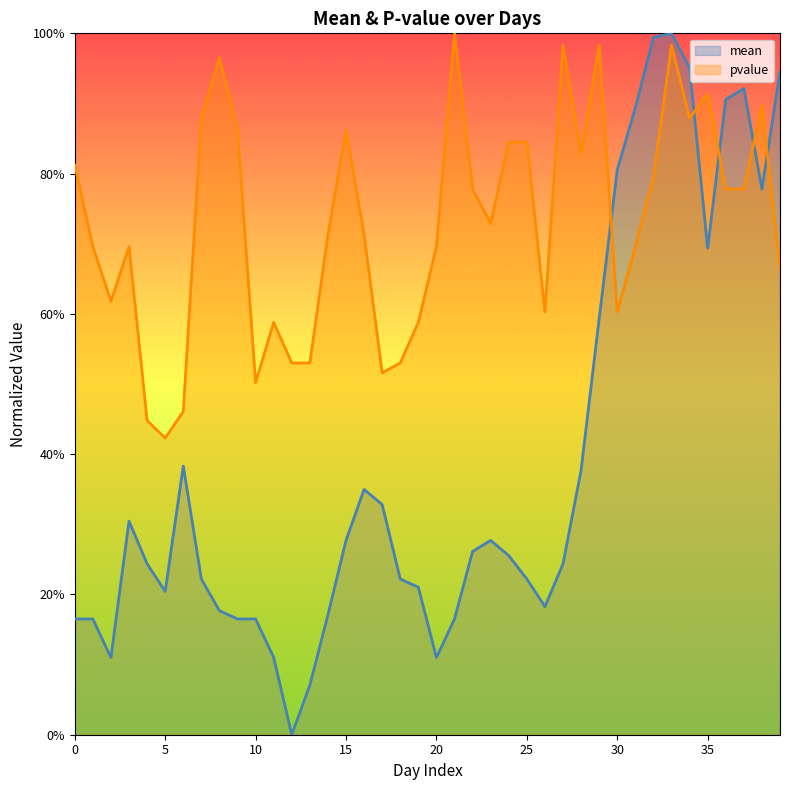

List the series in order of their overall mean, lowest first.

mean, pvalue